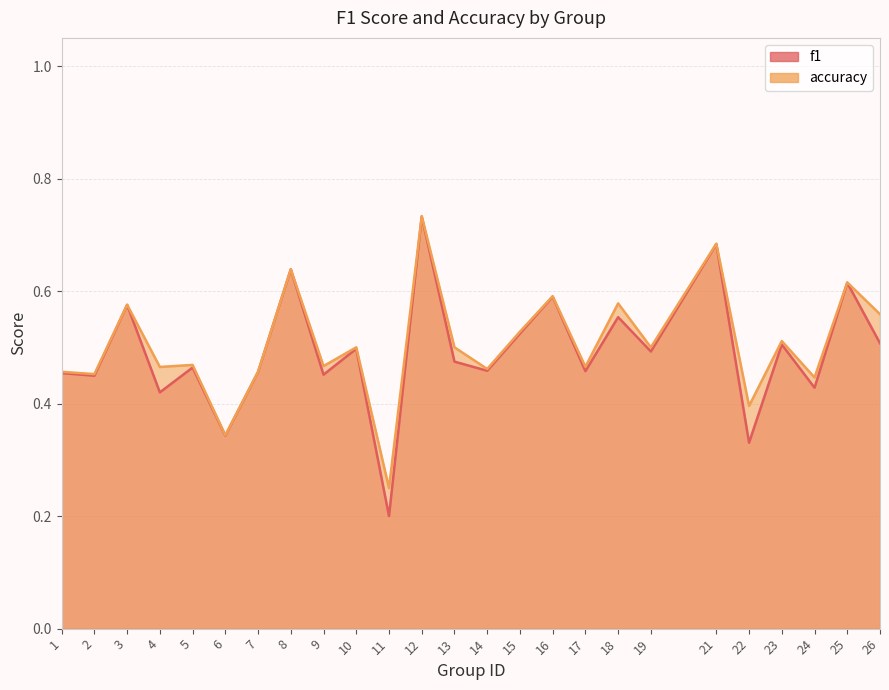

What is the difference between the maximum and minimum values in the accuracy series?

0.5